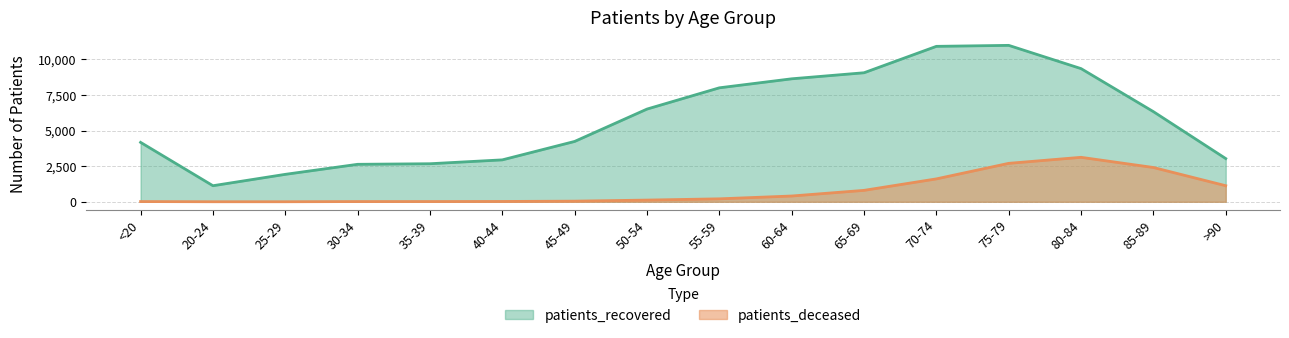

What is the difference between the maximum and second lowest values in the patients_deceased series?

3121